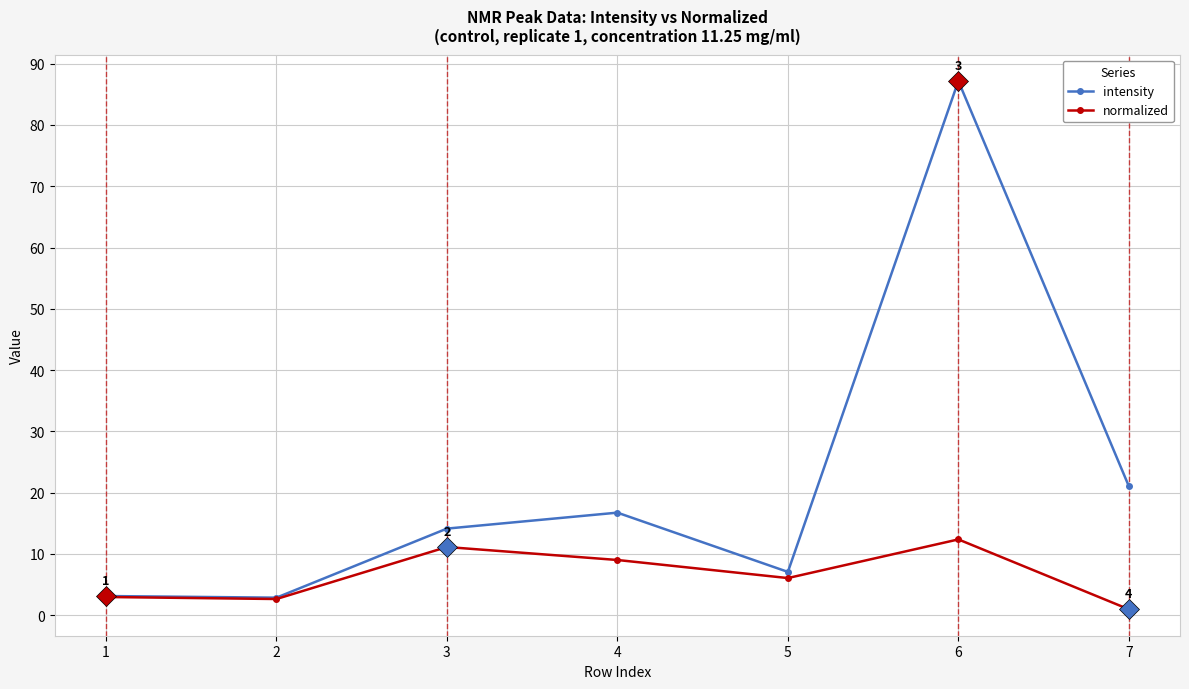

Which series has the largest range (max minus min)?

intensity